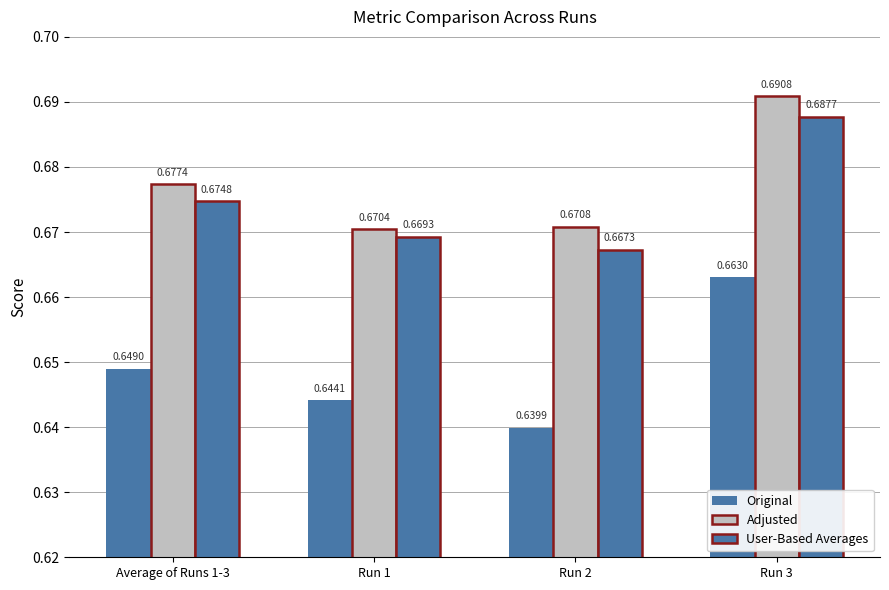

The Original series shows 0.7 at Run 3. True or false?

True